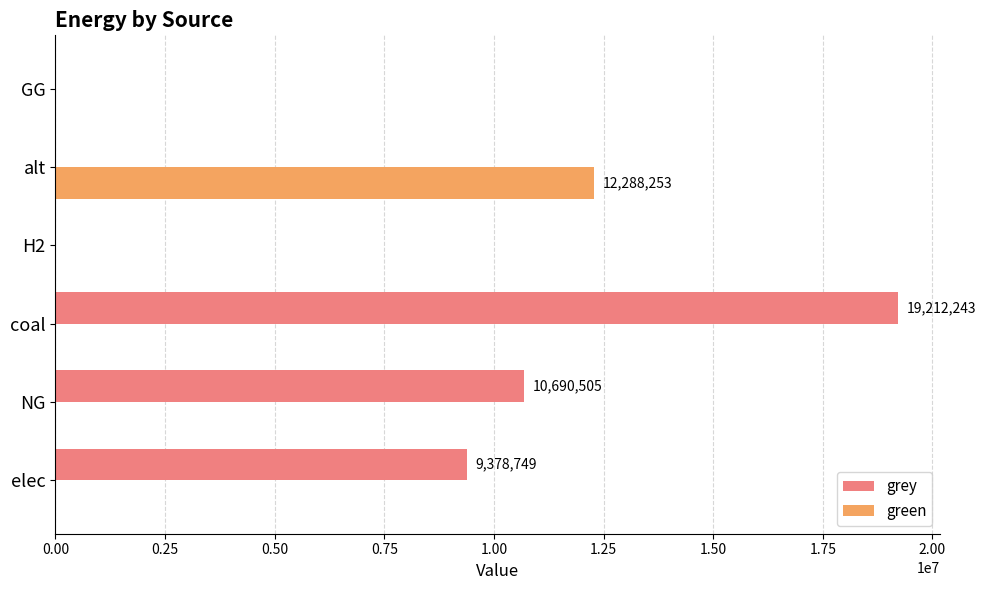

The green series shows 0.0 at elec. True or false?

True